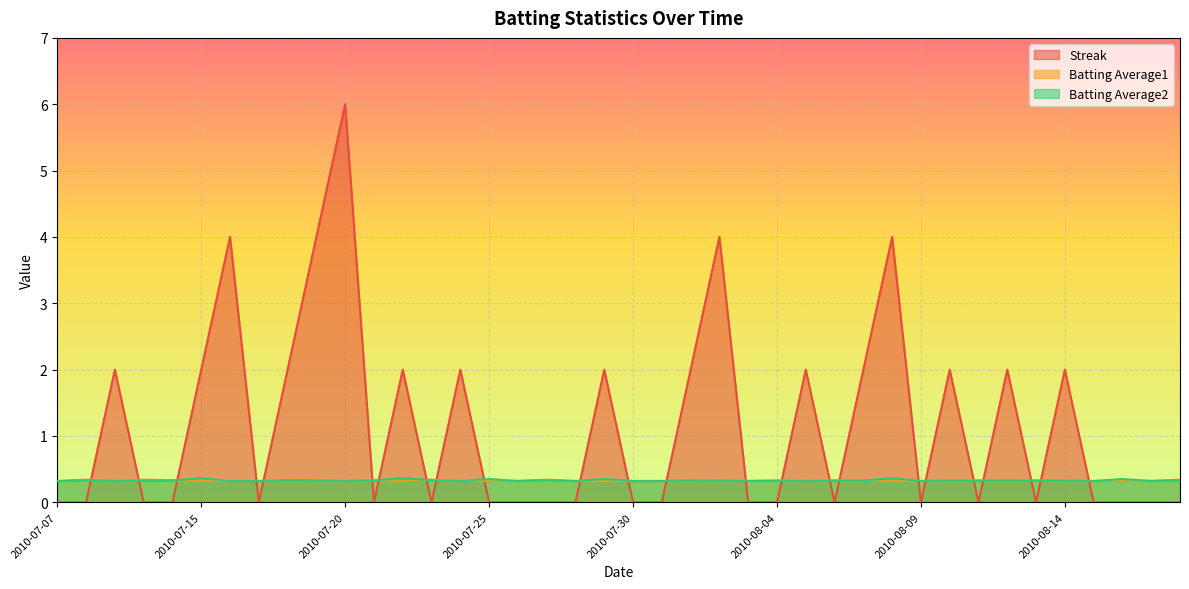

Which has a higher value, 2010-07-19 or 2010-07-11?

2010-07-19